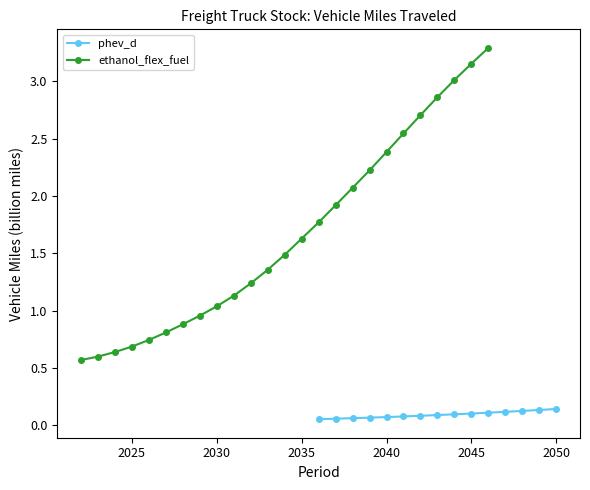

How many phev_d values are between 0 and 1?

15